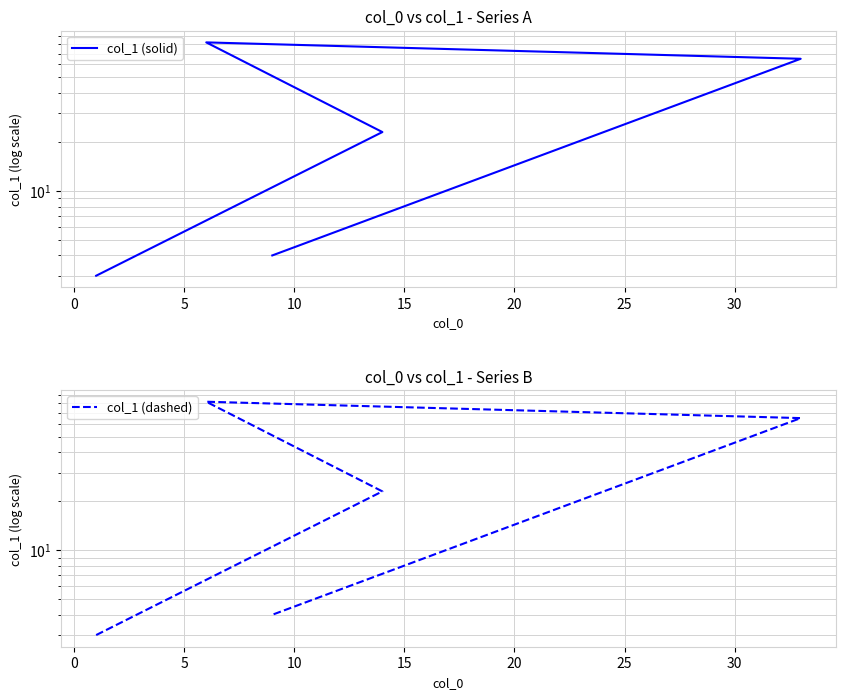

Rank the series by their maximum value, from lowest to highest.

col_1 (solid), col_1 (dashed)